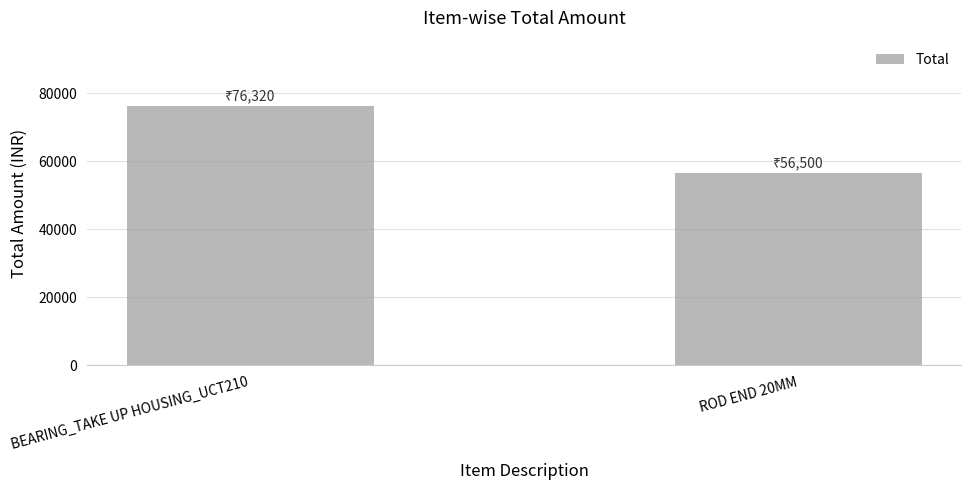

The chart shows a value of 76320 at BEARING_TAKE UP HOUSING_UCT210. True or false?

True